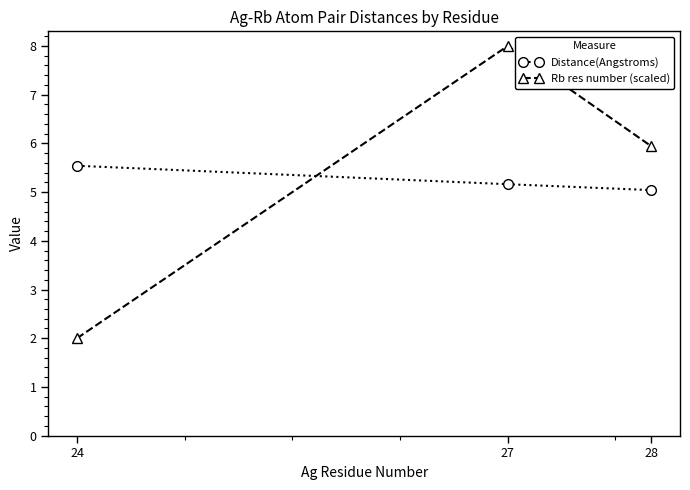

Rank the categories by Rb res number (scaled) value from highest to lowest.

27, 28, 24